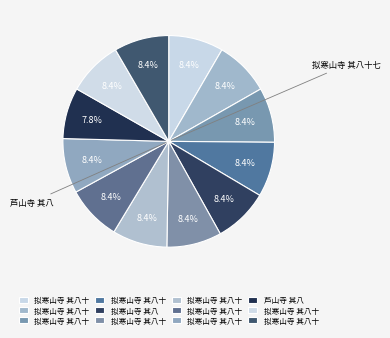

Which slice is the smallest?

芦山寺 其八